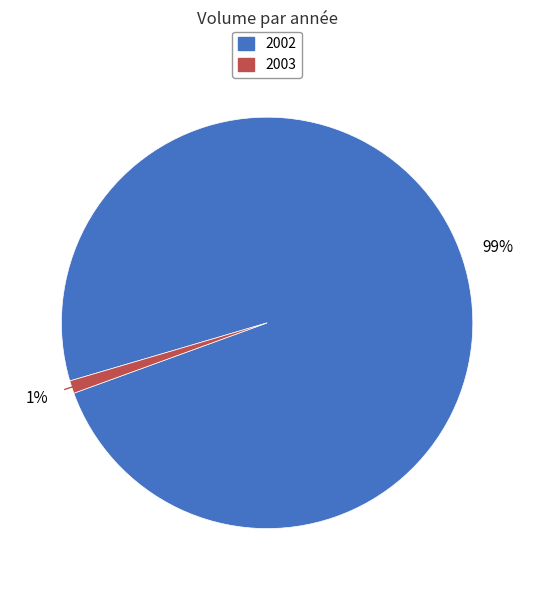

To the nearest percent, what is the difference between the largest and smallest slice percentages?

98%